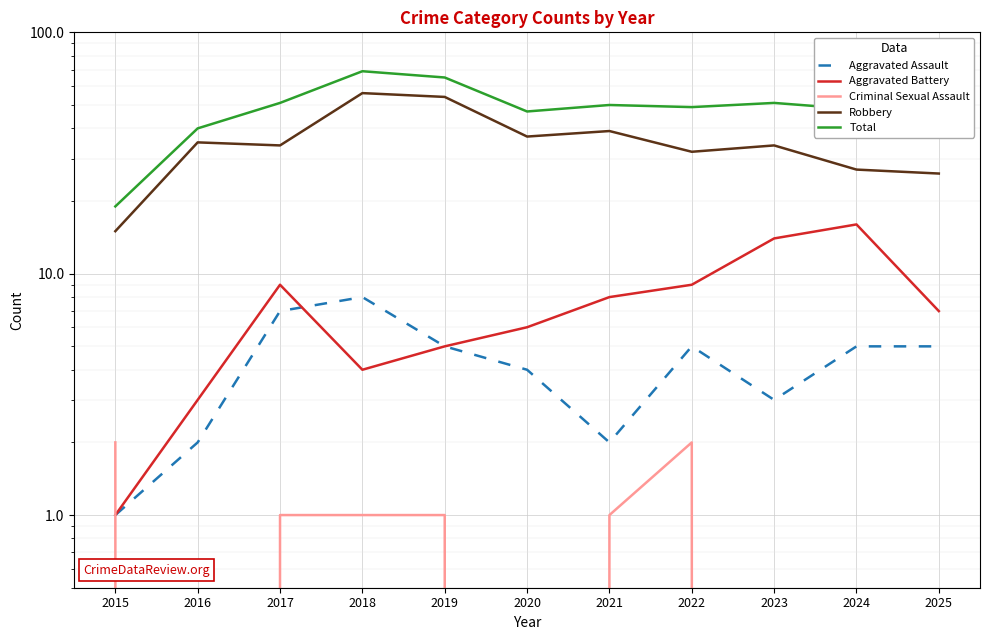

What is the sum of all Aggravated Assault values?

47